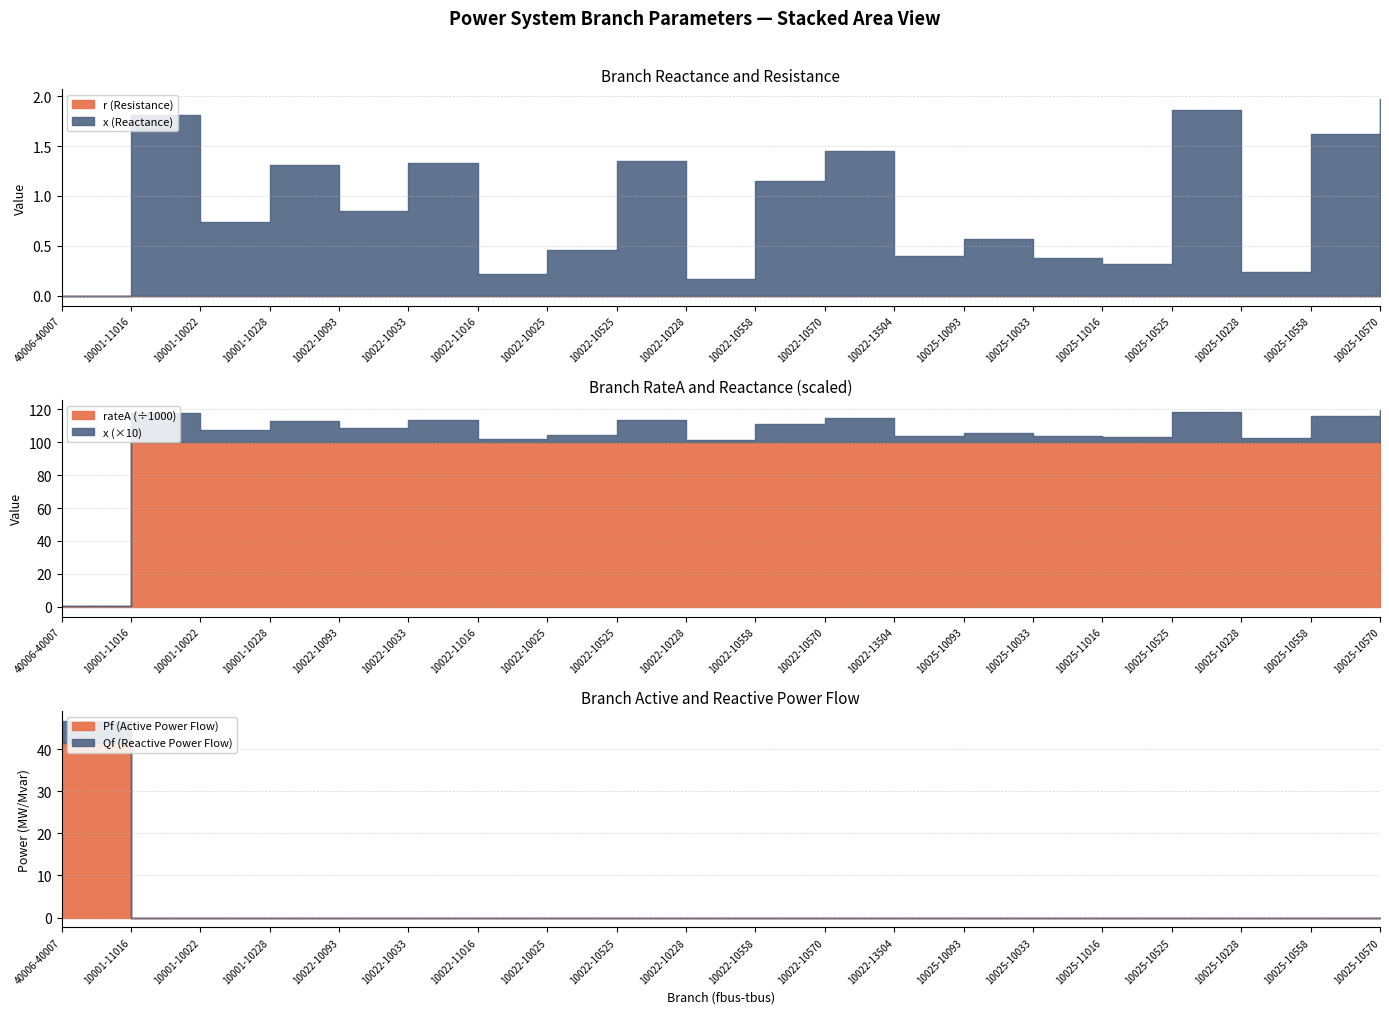

Where is r nearest to the value 0?

10001-11016